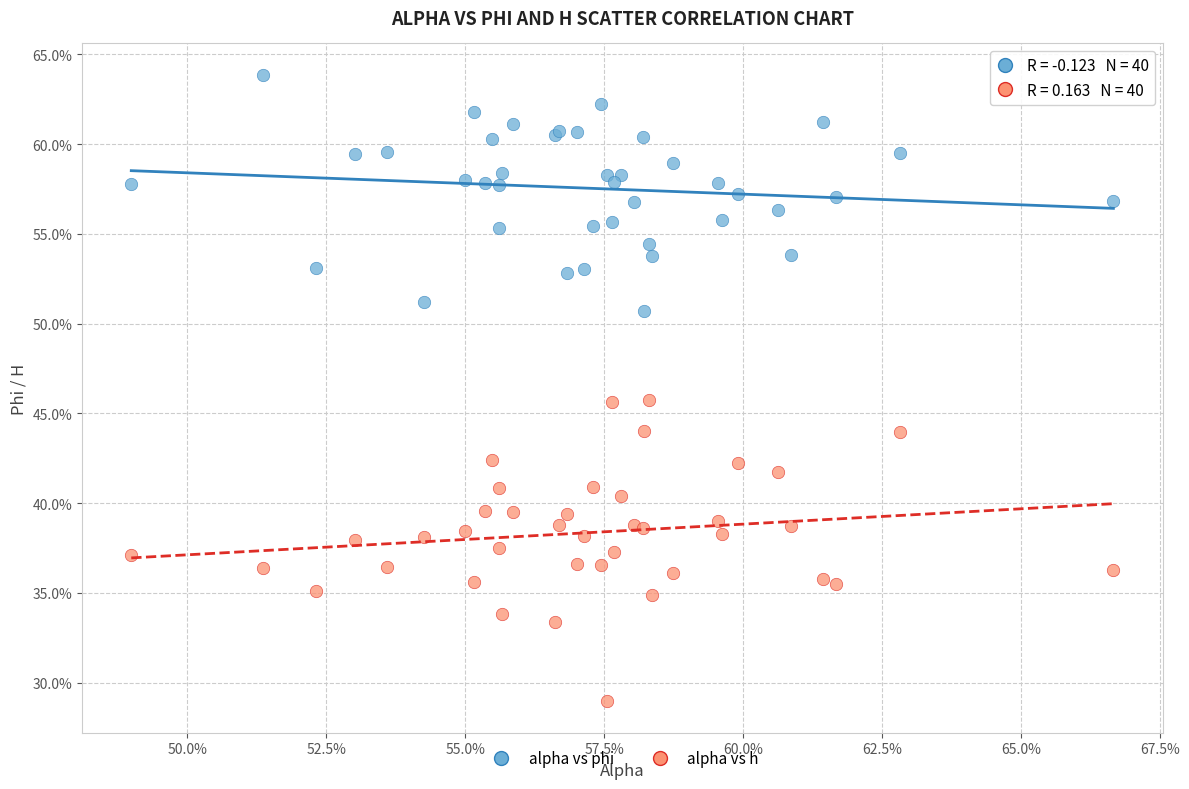

Which series contains the lowest Y value?

alpha vs h